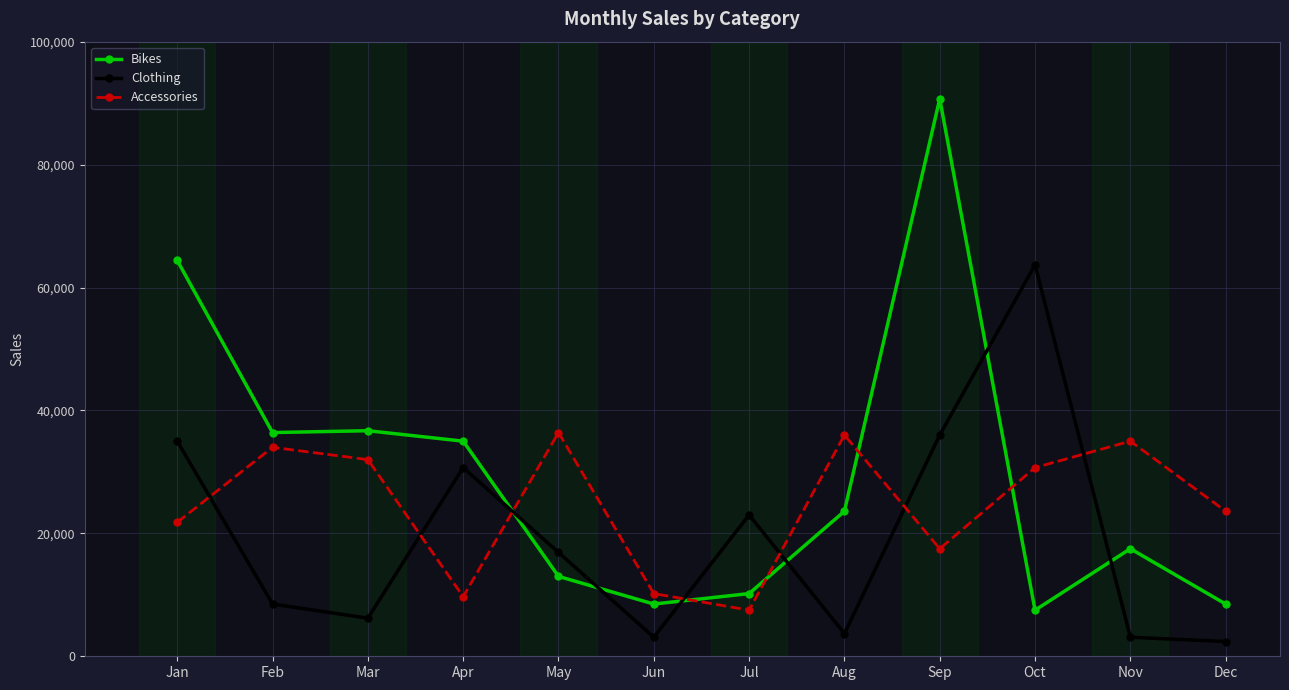

Does the chart have visible grid lines?

Yes